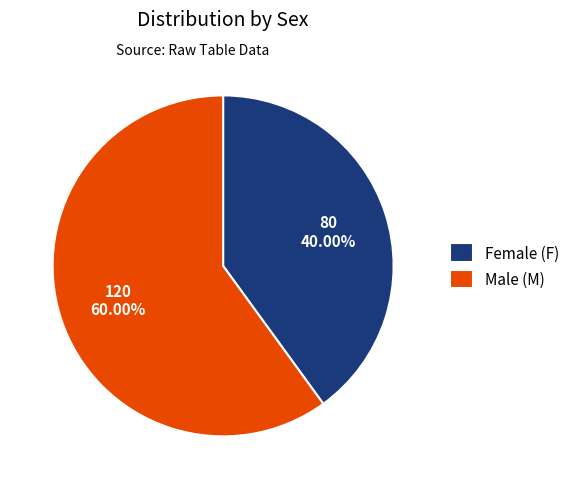

Does any single category account for the majority?

Yes